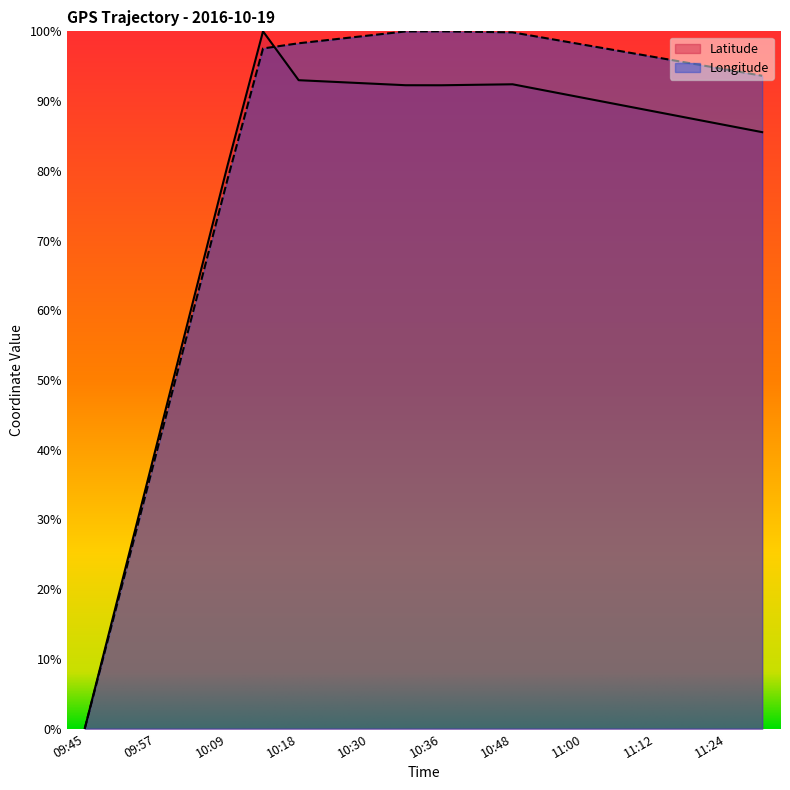

Does the chart display data point markers on the line(s)?

No